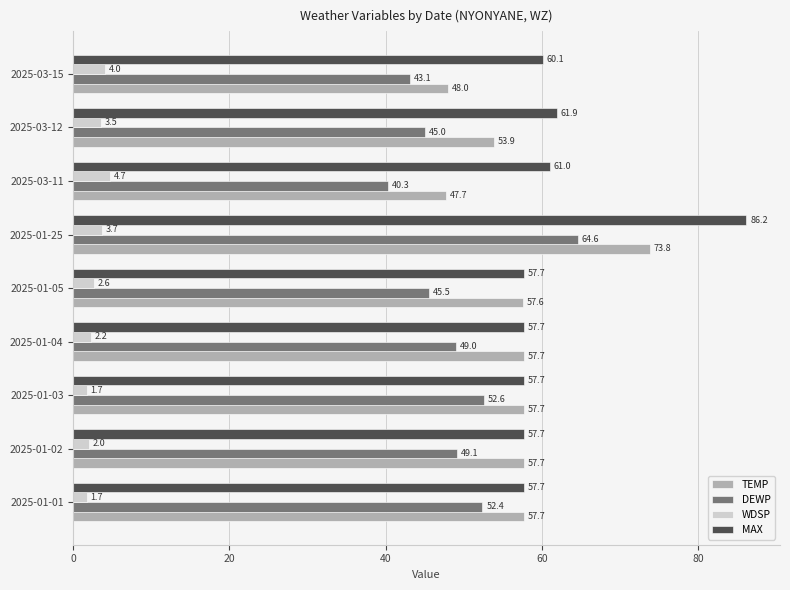

Which series has the largest total across all categories?

MAX